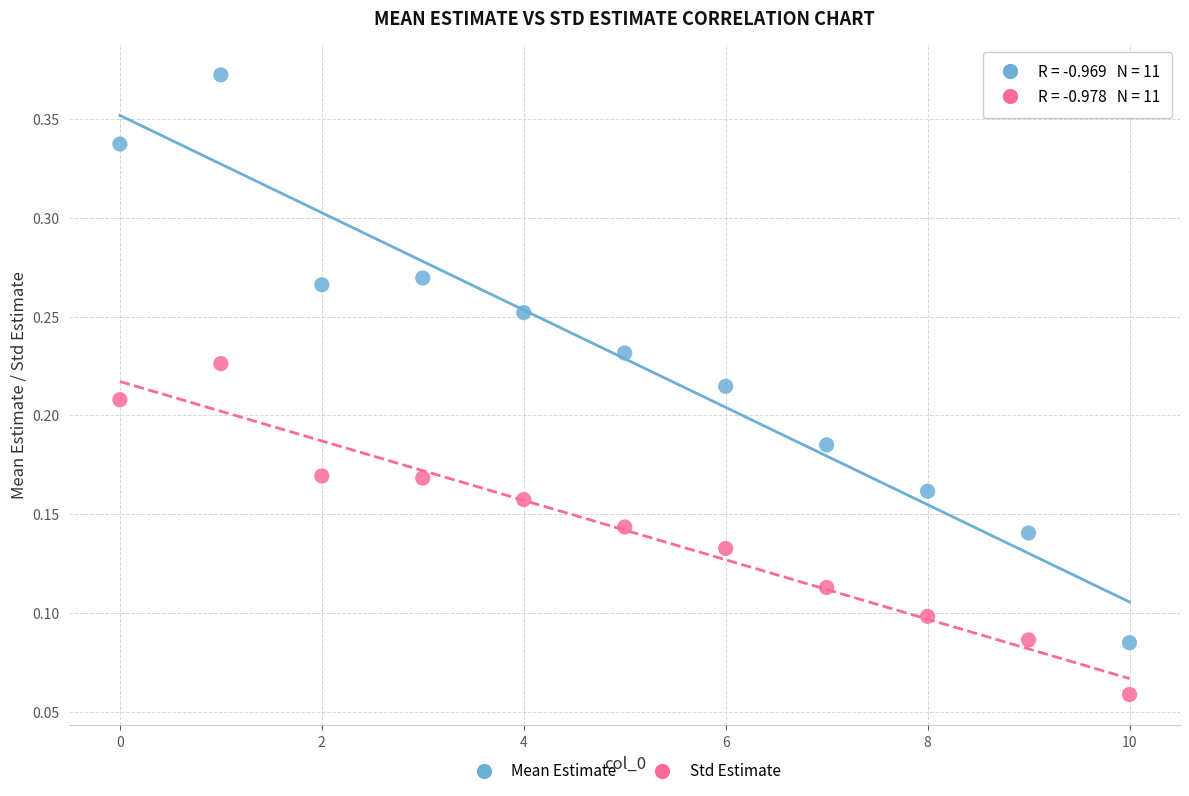

Which series reaches the minimum Y coordinate?

Std Estimate